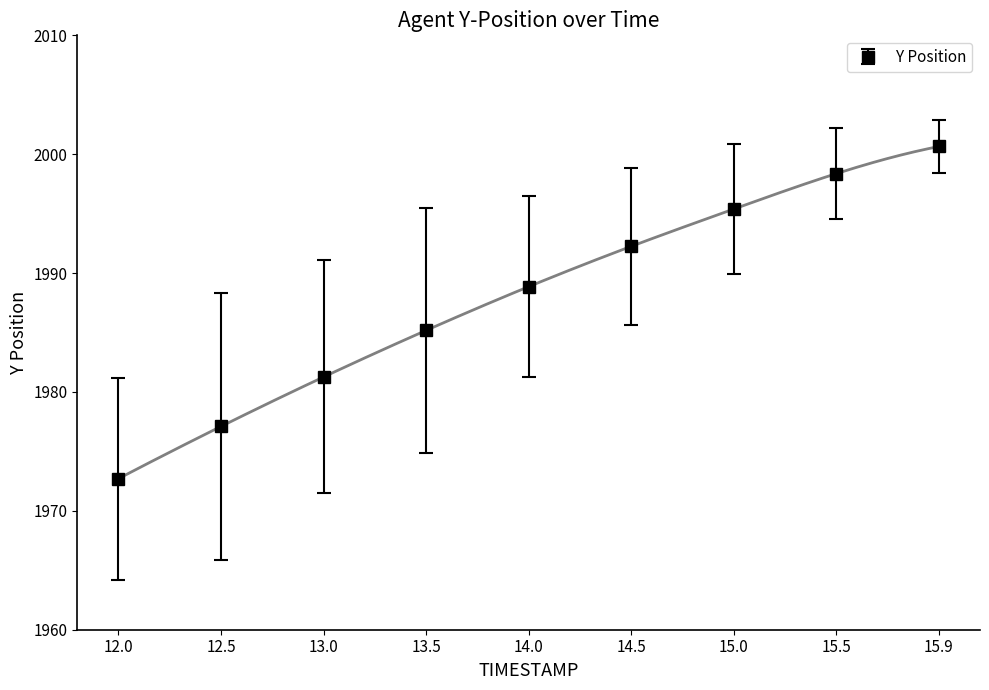

Reading left to right, what are all the values shown in this chart?

1972.7	1977.1	1981.3	1985.2	1988.9	1992.2	1995.4	1998.4	2000.7